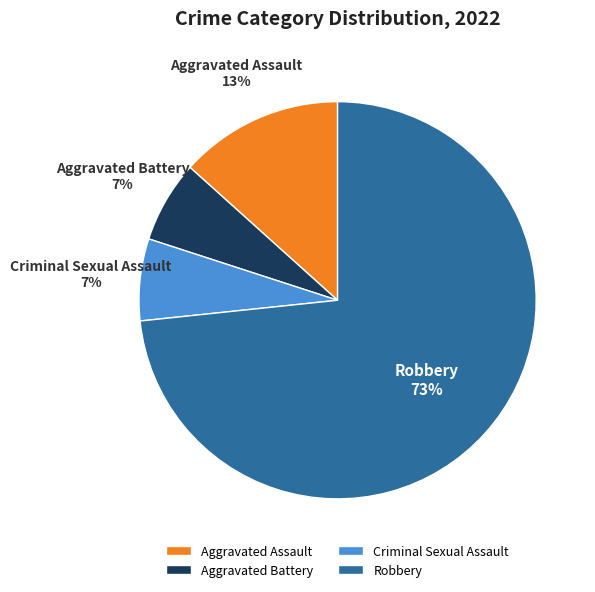

What is the largest slice in the pie chart?

Robbery